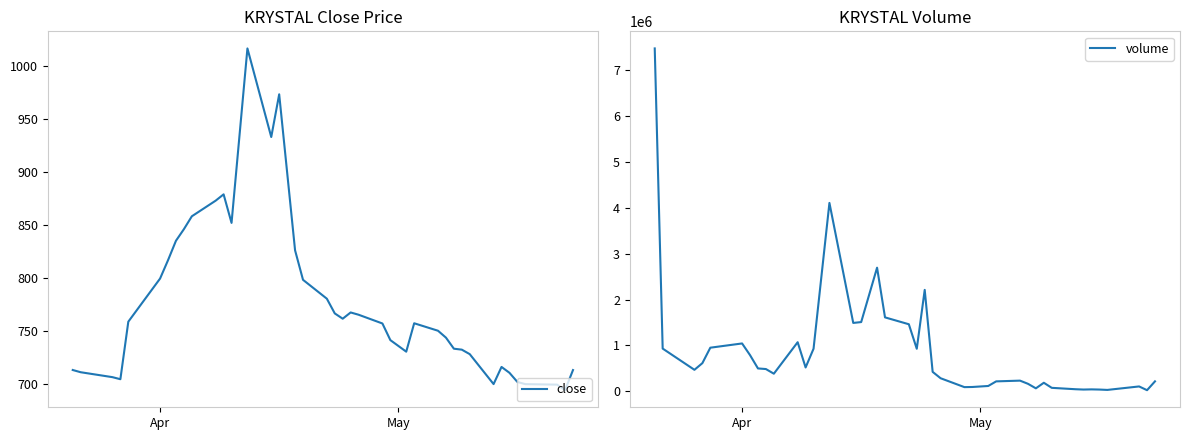

How many categories are shown in the chart?

40